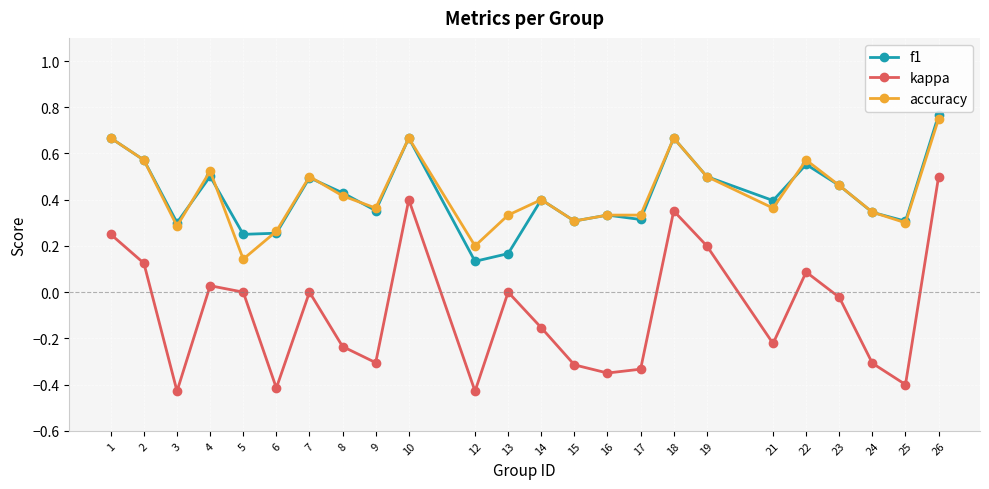

How many series are shown in this chart?

3